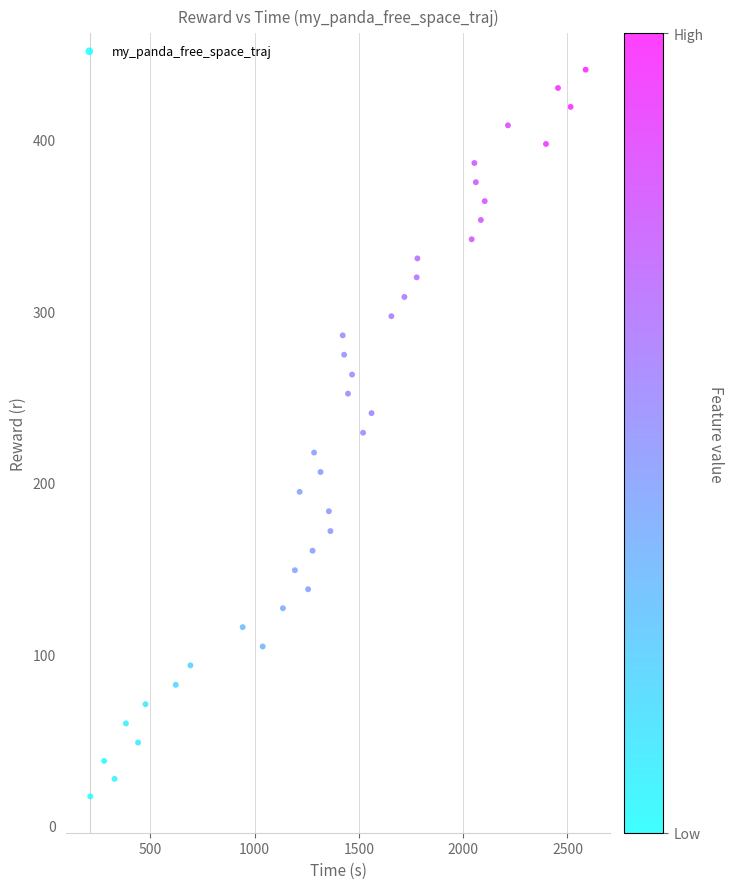

What is the range of X values (max minus min)?

2375.6